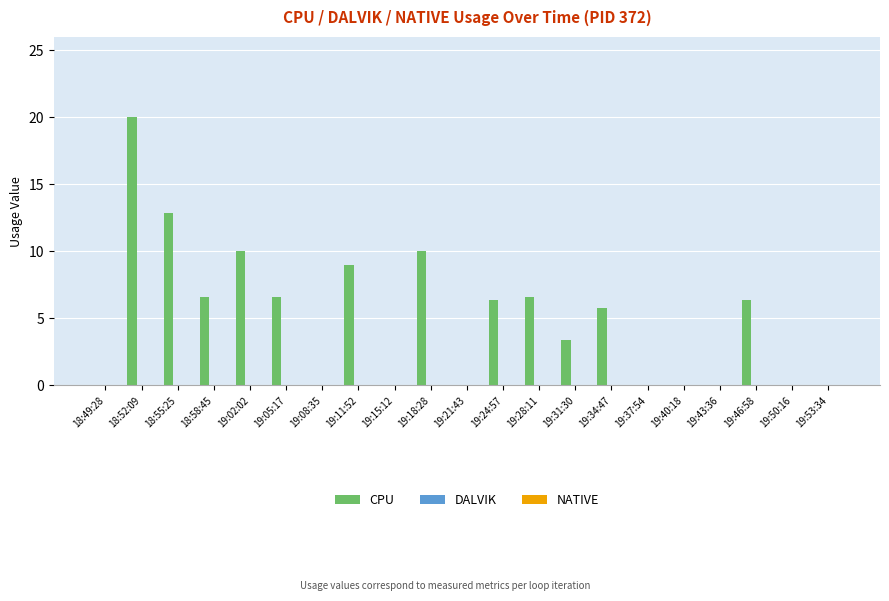

What is the greatest value displayed?

20.0